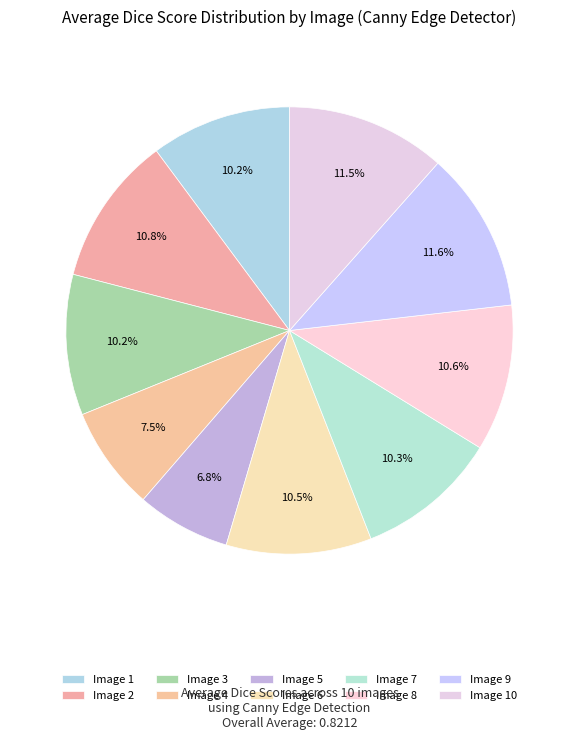

Is it true that Image 5 is 1% of the pie?

False